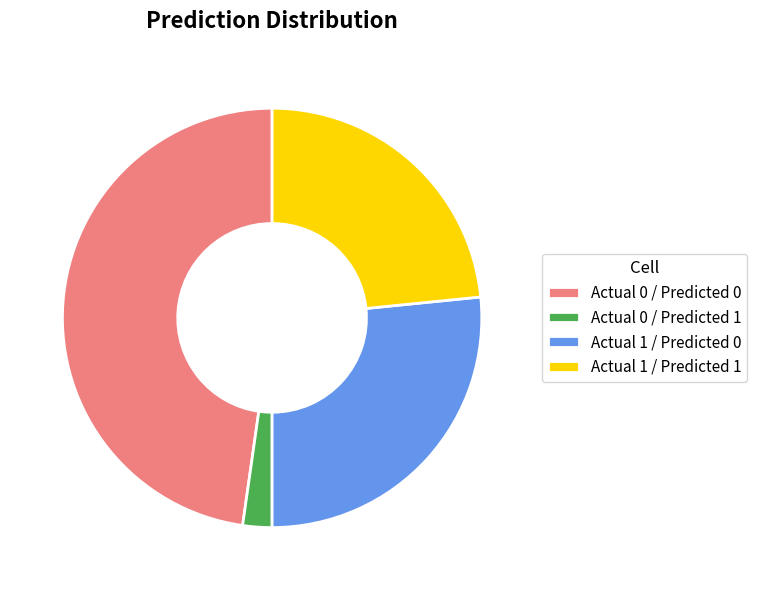

Is Actual 1 / Predicted 0 the majority of the pie?

No